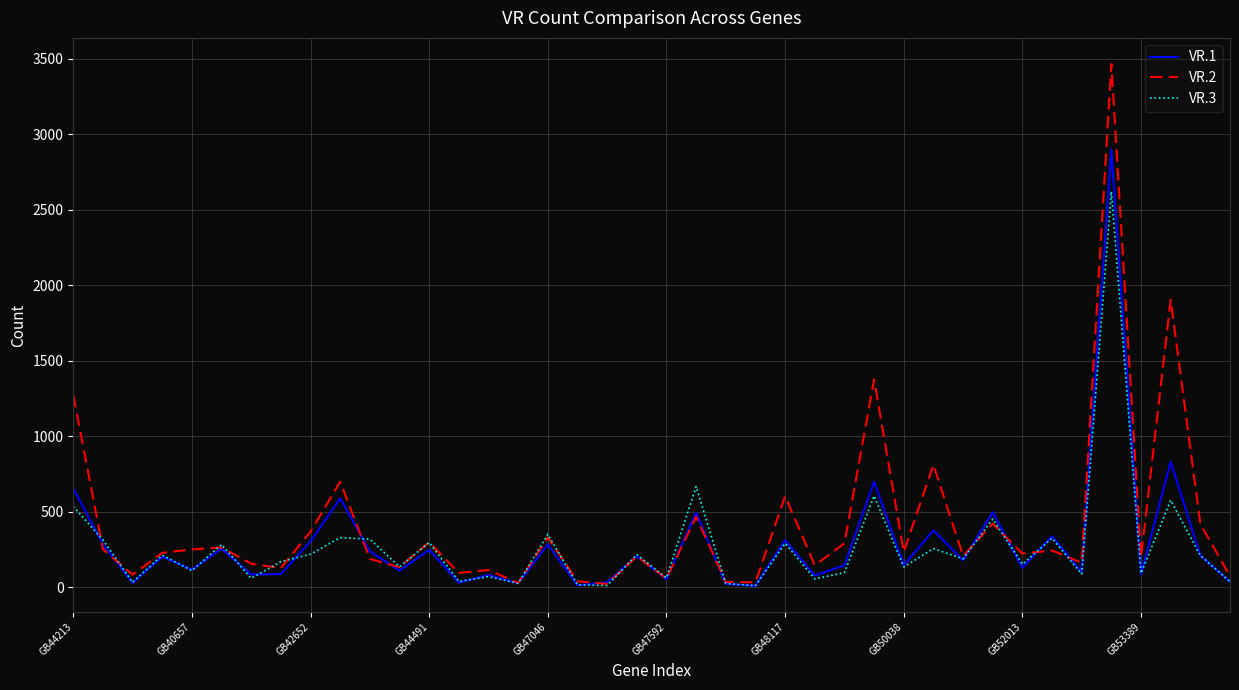

Which series has the largest range (max minus min)?

VR.2